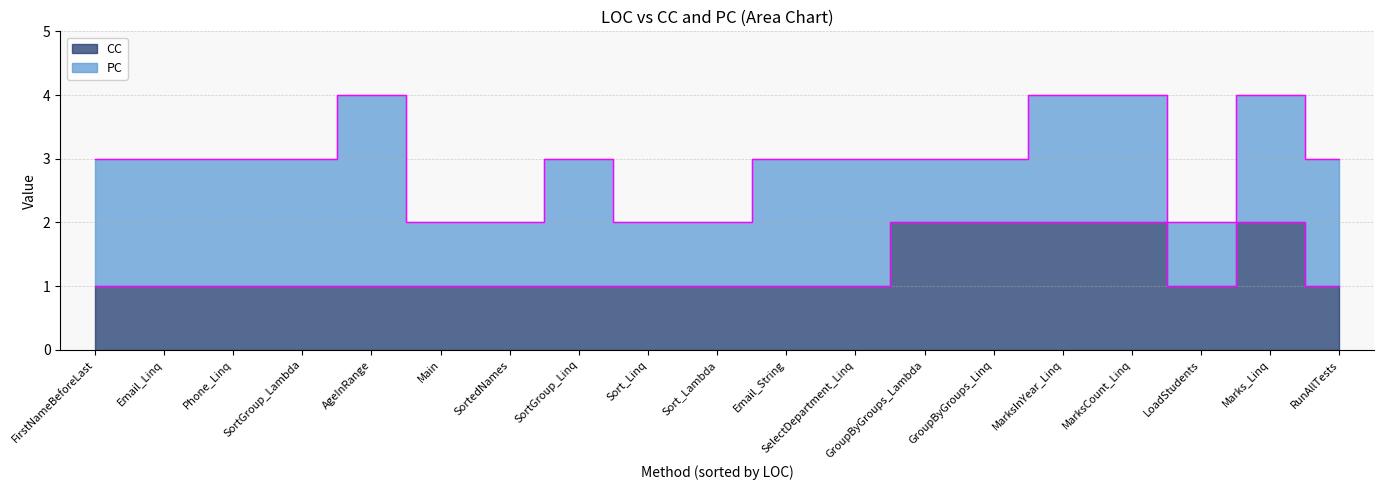

Which series changed the most between SelectDepartment_Linq and Phone_Linq?

CC